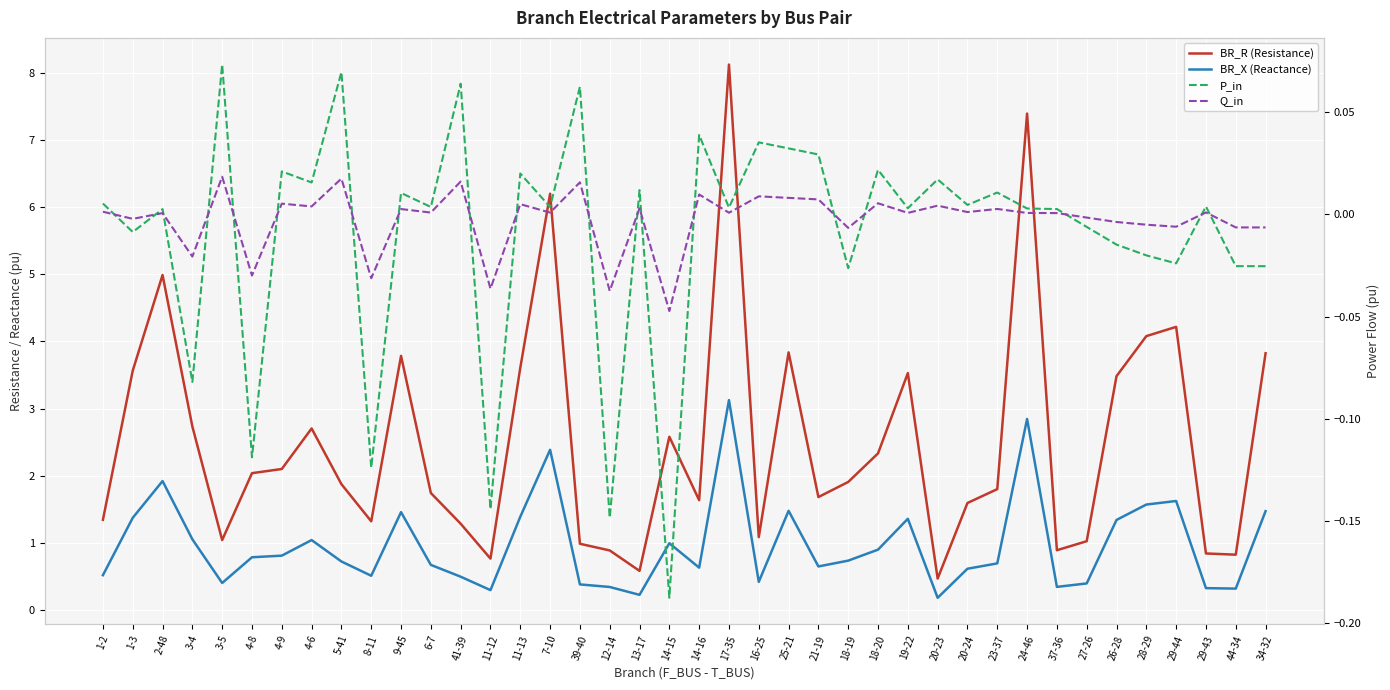

Count the number of categories in the chart.

40